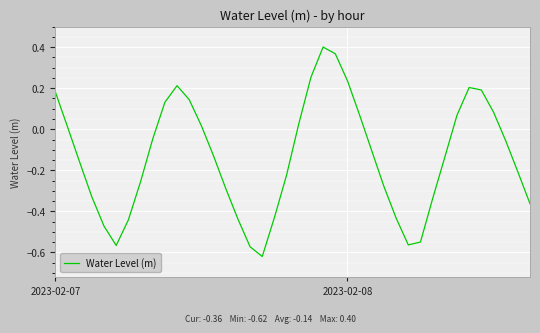

Is this an area chart (filled region under the line)?

No